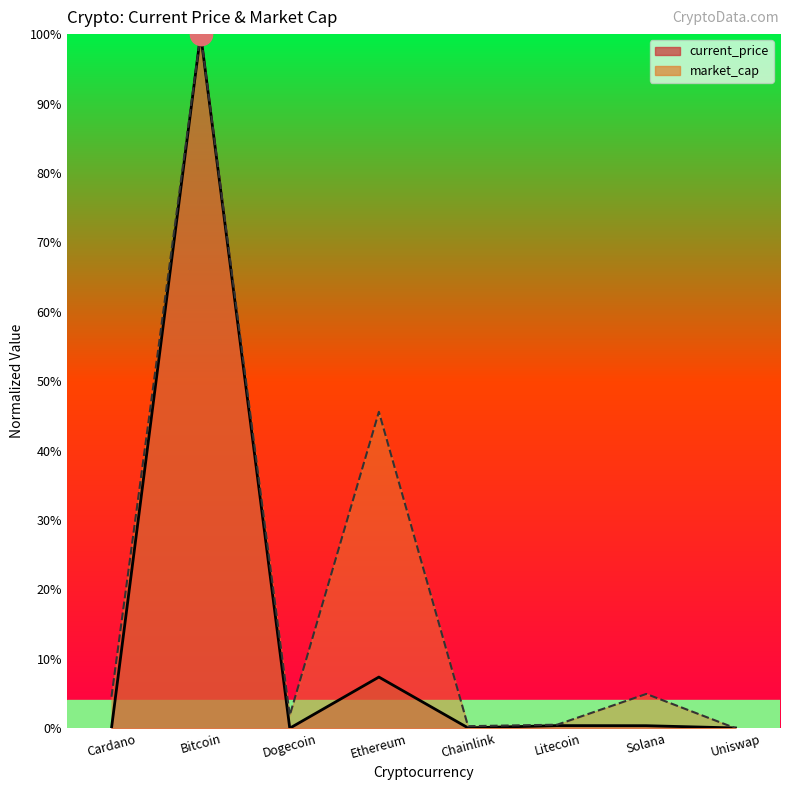

How many times do current_price and market_cap cross each other?

1